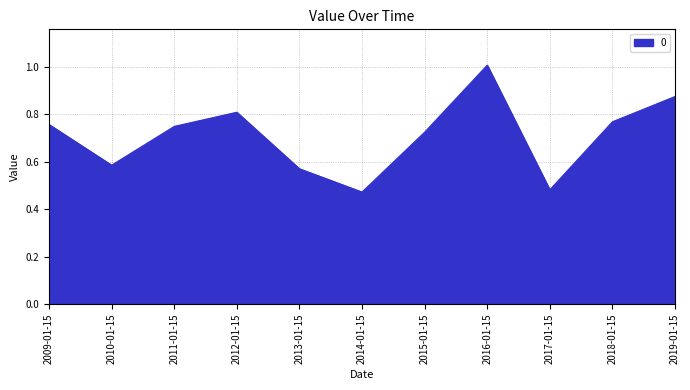

Does the chart have visible grid lines?

Yes